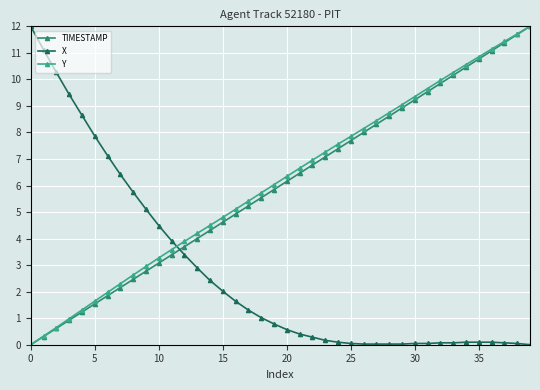

What is the value of the X point at the 14th from the left?

2.9